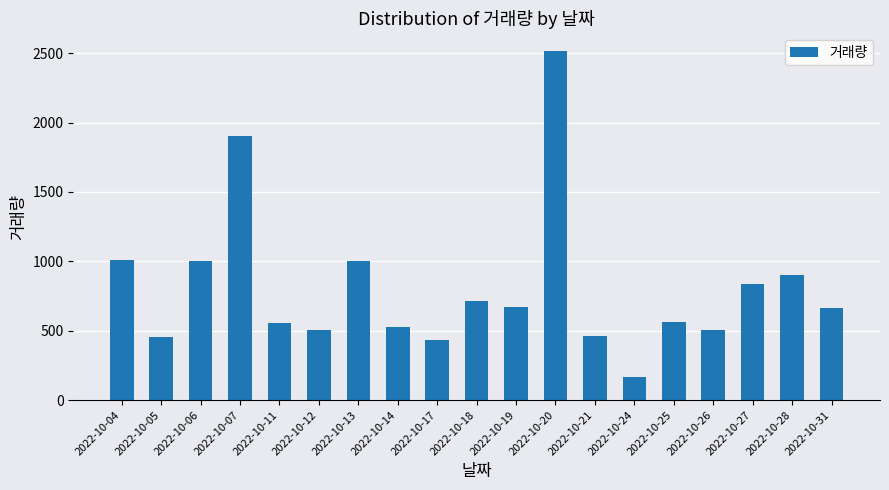

How many bars are there in total?

19